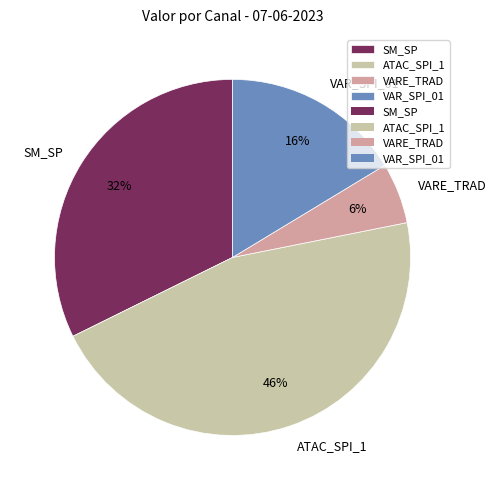

What percentage is the SM_SP slice, to the nearest percent?

32%